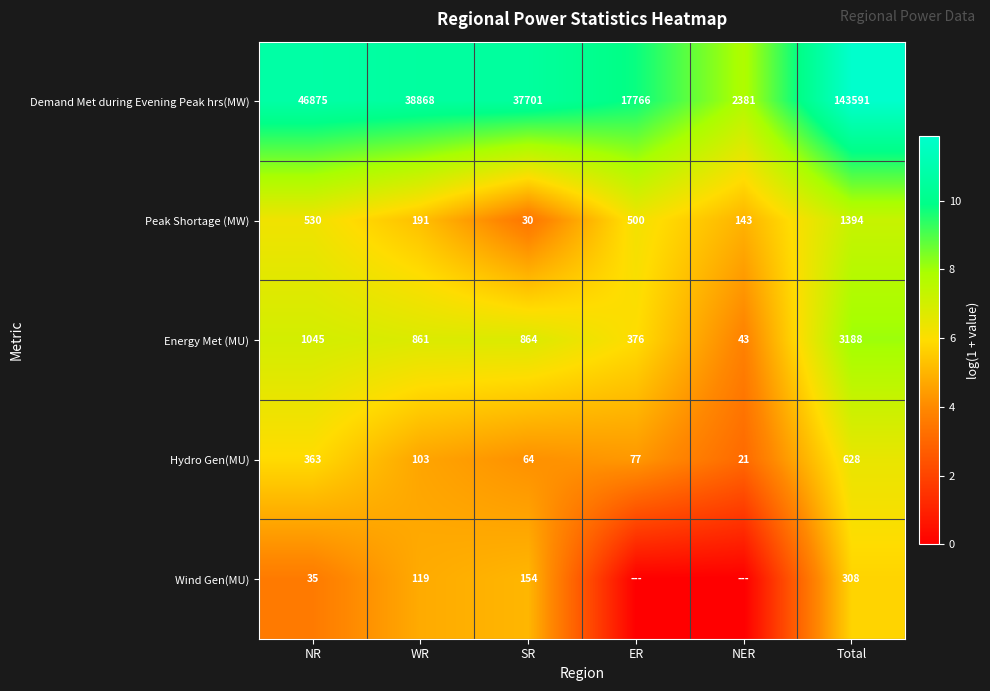

What is the sum of the Hydro Gen(MU) values at NER and ER?

98